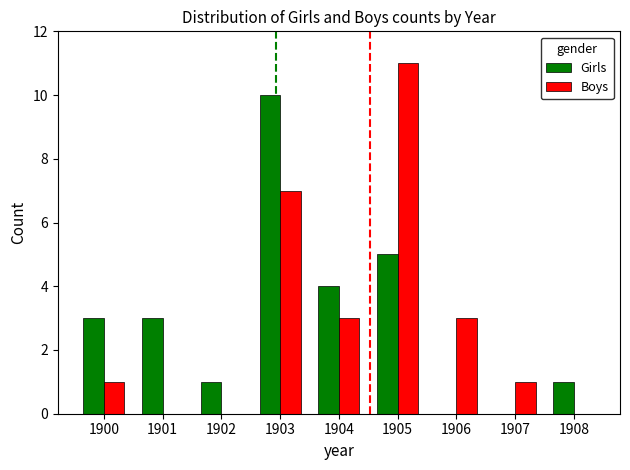

Does the chart contain stacked bars?

No